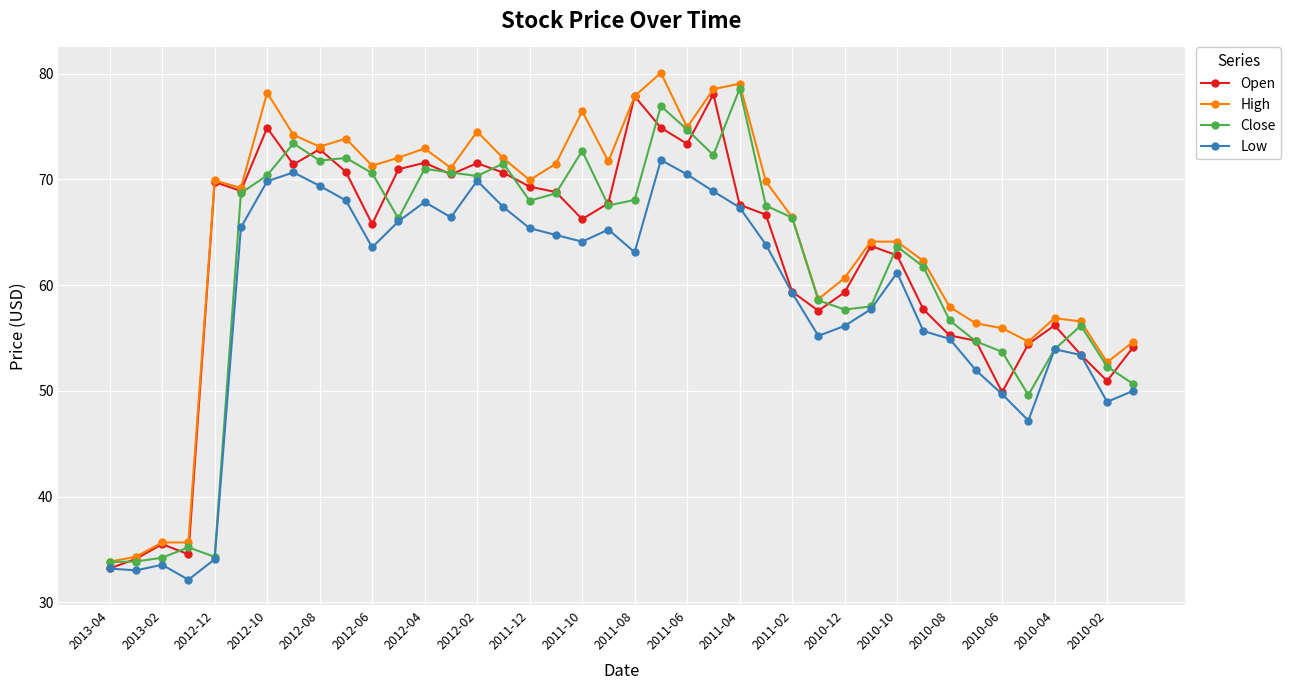

Is this an area chart (filled region under the line)?

No